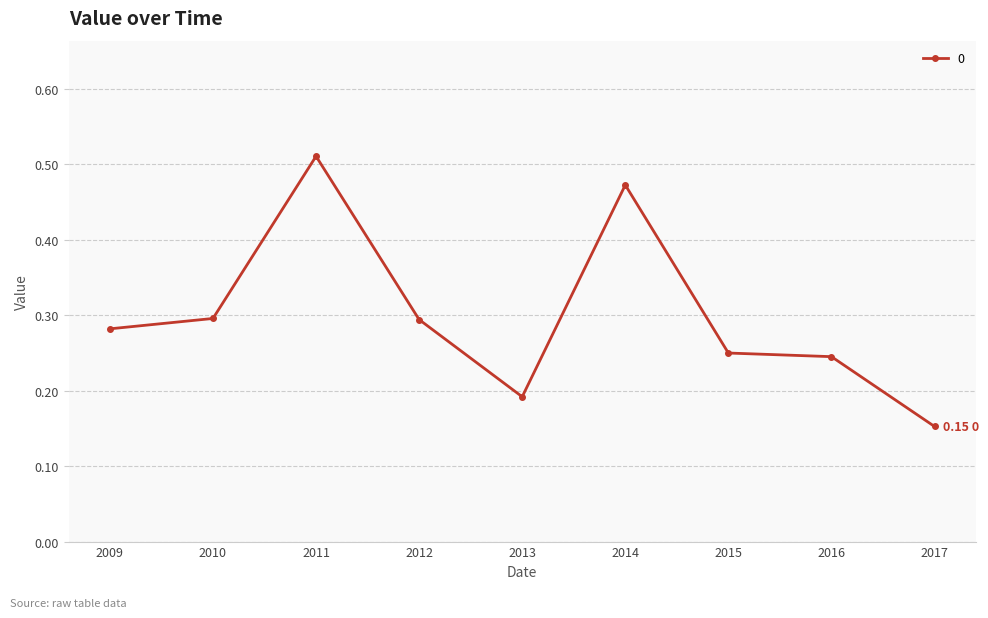

Where is the data nearest to the value 0?

2017